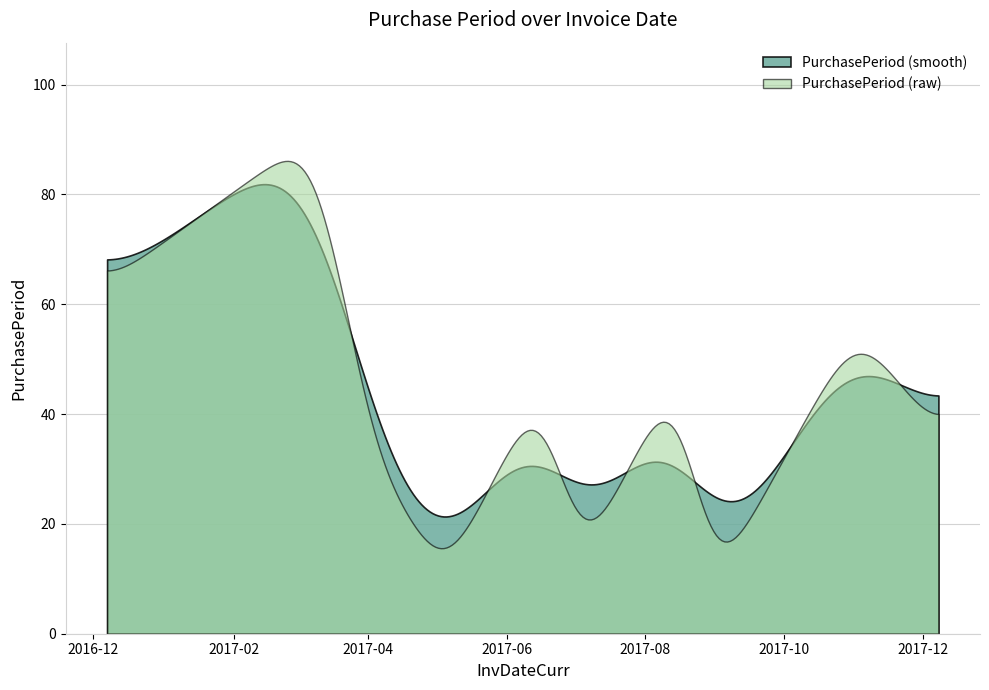

How many categories are shown in the chart?

300